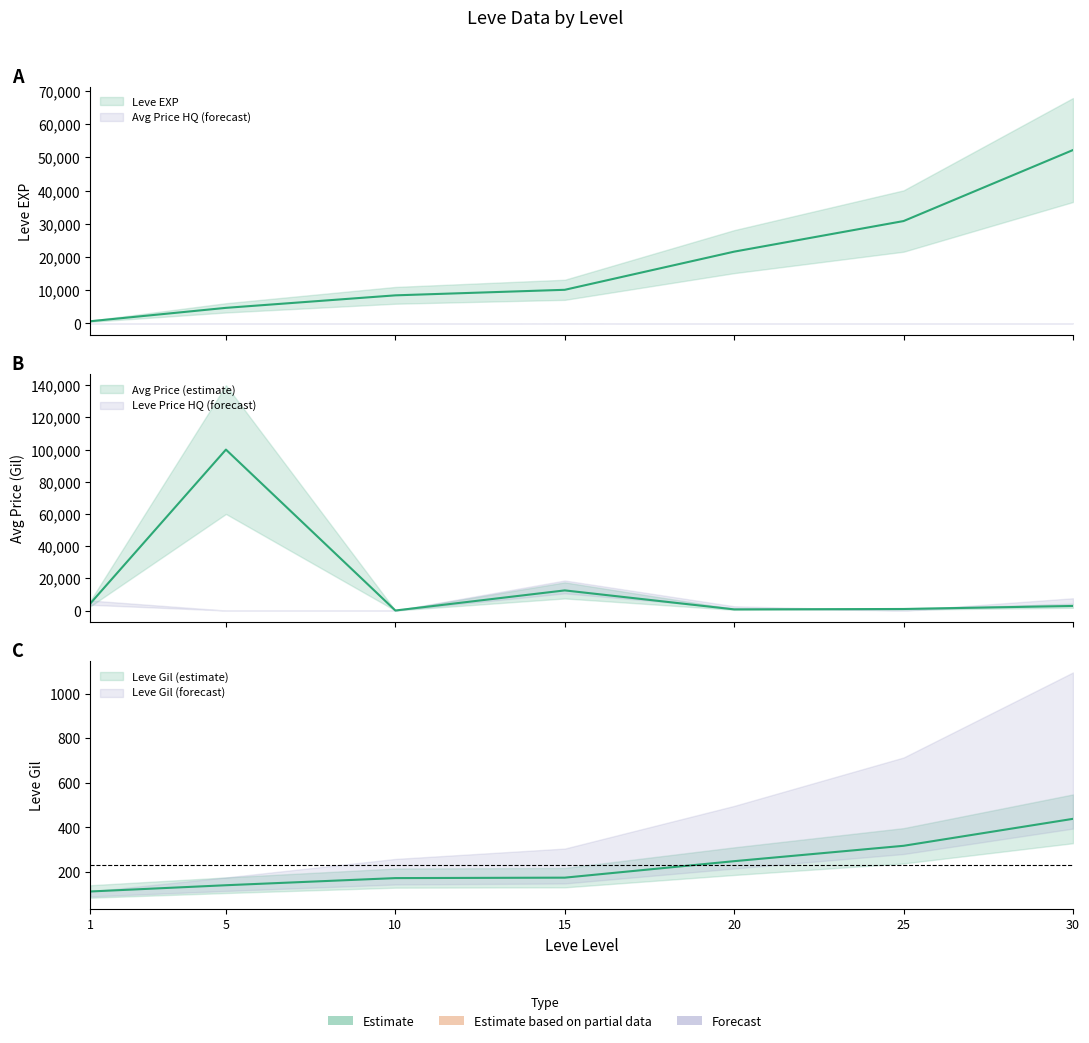

What is the difference between the currentAveragePrice values at 20 and 5?

99302.2